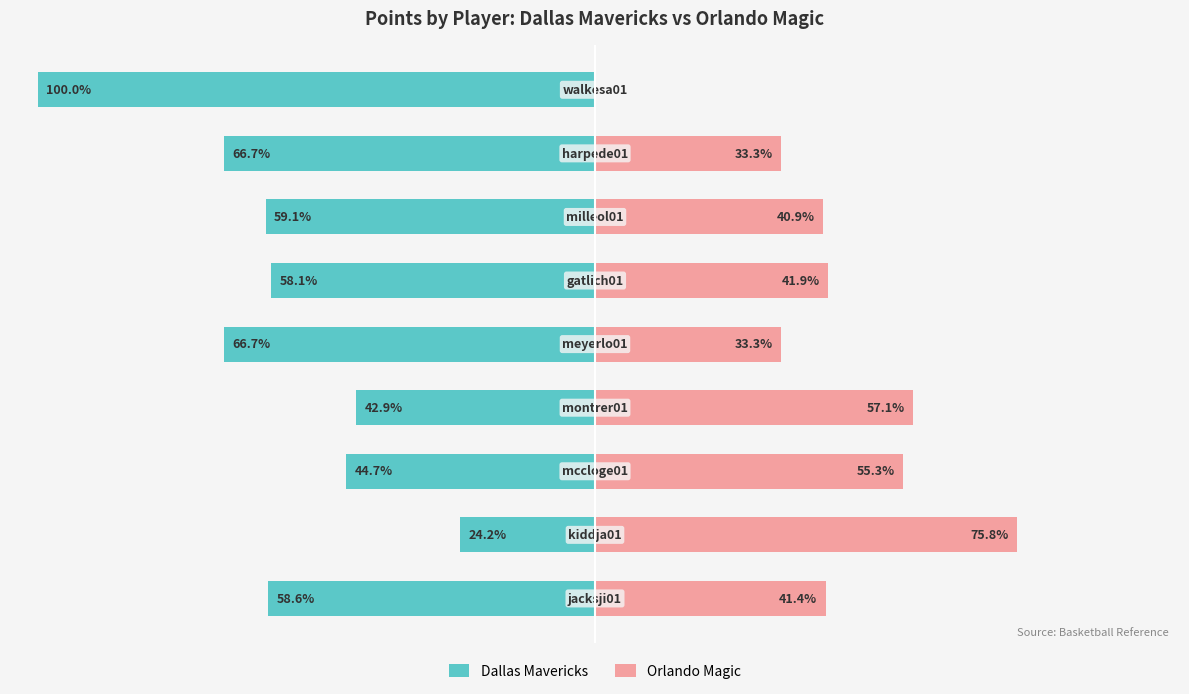

Reading right to left, transcribe all the data shown in this chart.

Dallas Mavericks: 8=-100.0	7=-66.7	6=-59.1	5=-58.1	4=-66.7	3=-42.9	2=-44.7	1=-24.2	0=-58.6
Orlando Magic: 8=0.0	7=33.3	6=40.9	5=41.9	4=33.3	3=57.1	2=55.3	1=75.8	0=41.4